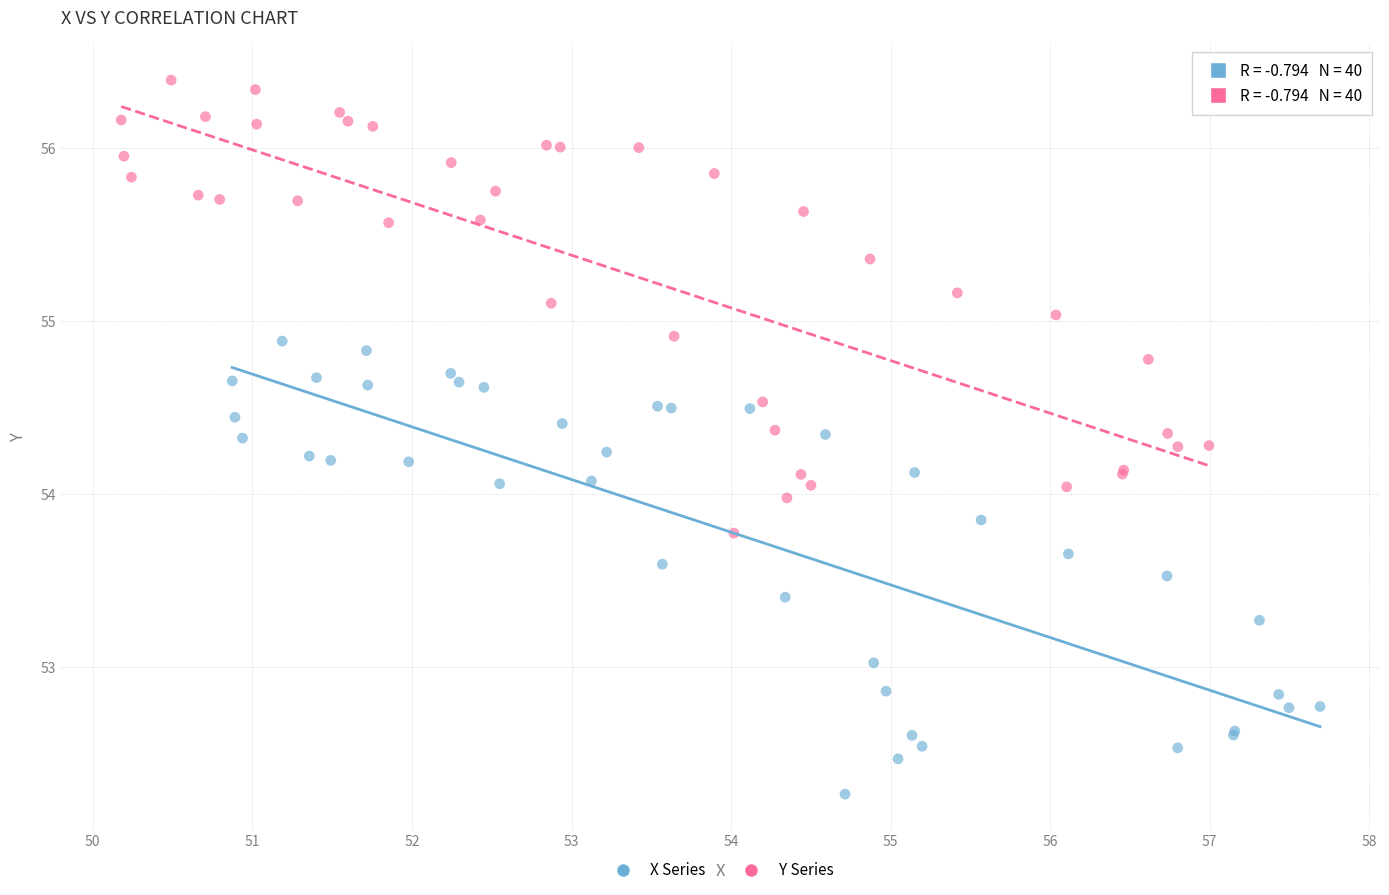

Which series reaches the minimum Y coordinate?

X Series